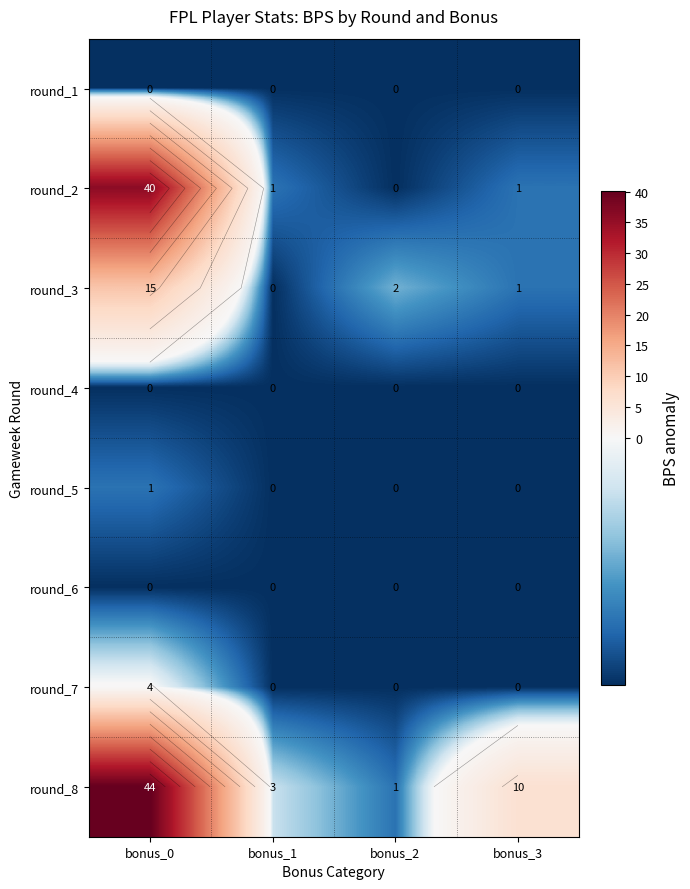

Rank the categories by round_3 value from highest to lowest.

bonus_0, bonus_2, bonus_3, bonus_1